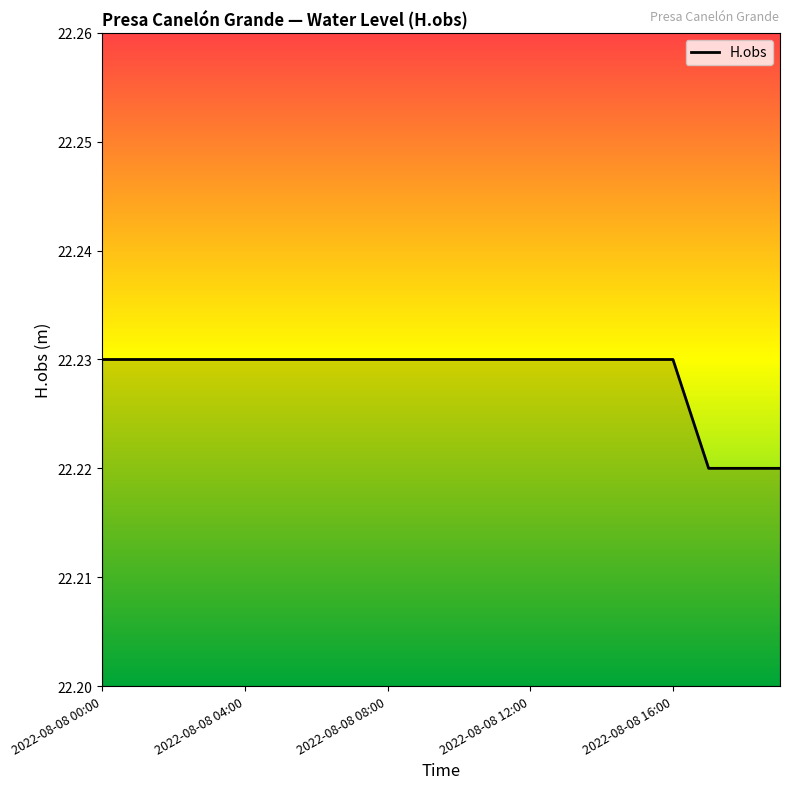

What is the ratio of the value at 2022-08-08 12:00 to the value at 2022-08-08 00:00?

1.0